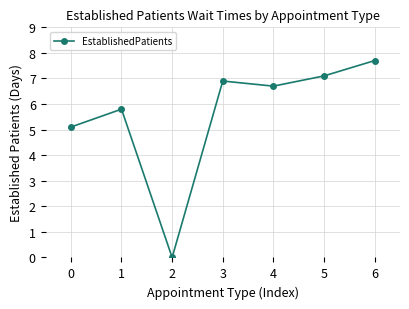

How many categories are shown in the chart?

7